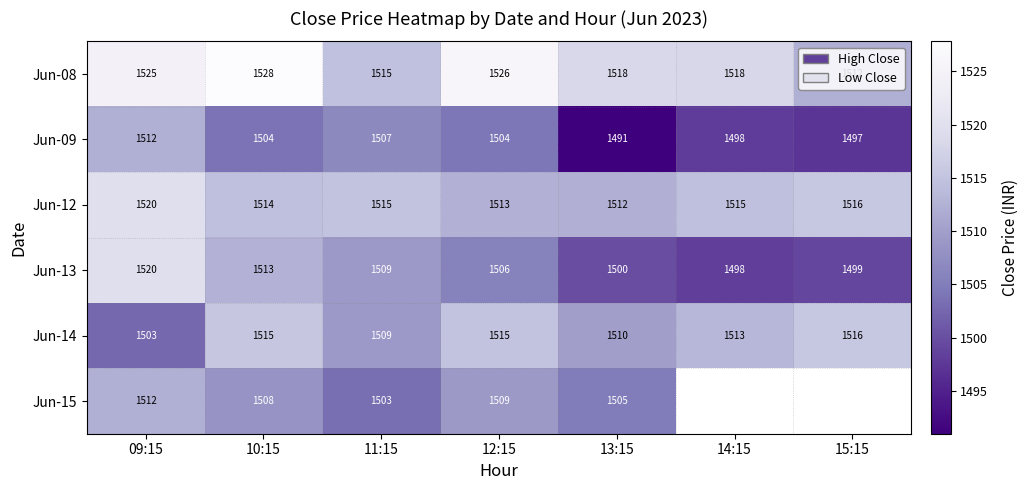

How many series are shown in this chart?

6